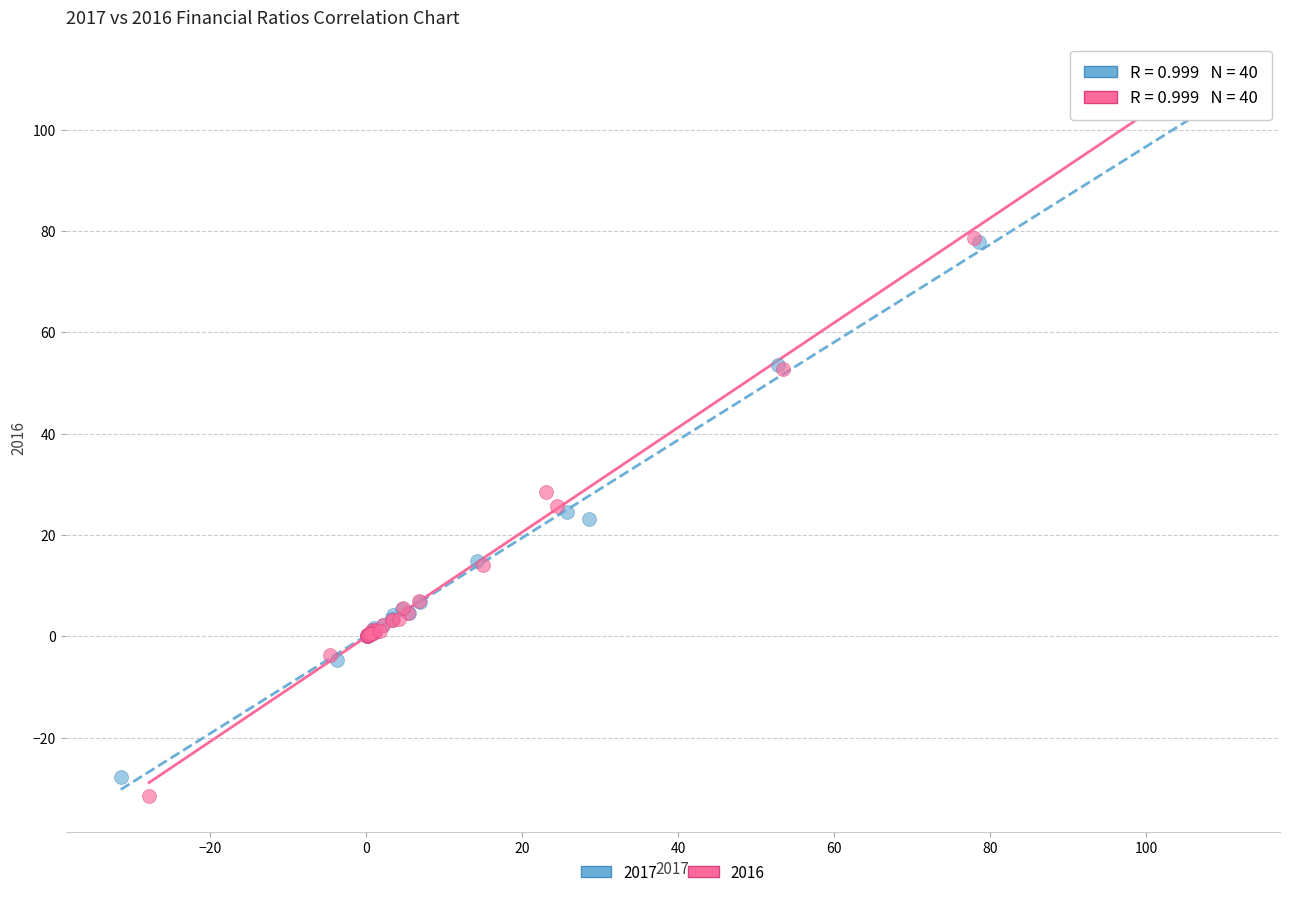

Which series has the largest Y range (max minus min)?

2016